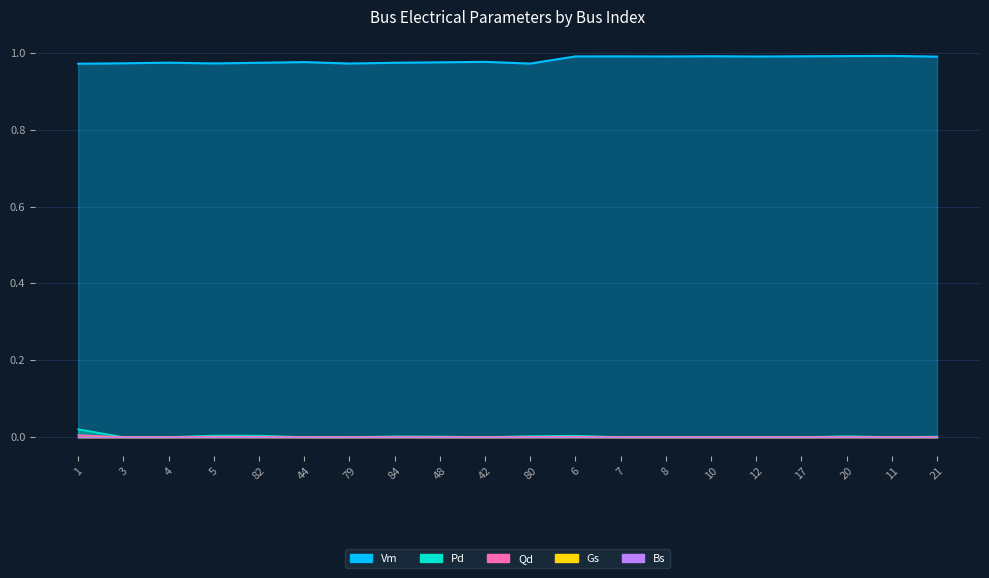

How many data points does each series have?

20